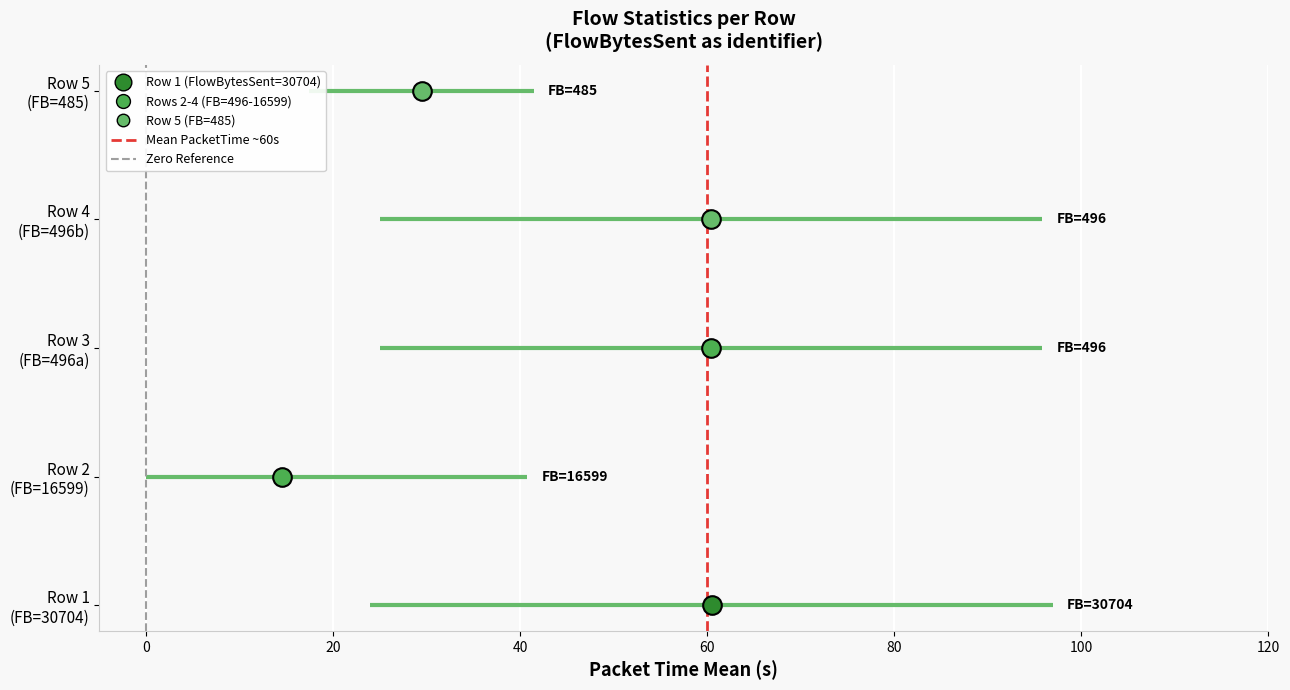

Which series contains the highest Y value?

Mean PacketTime ~60s